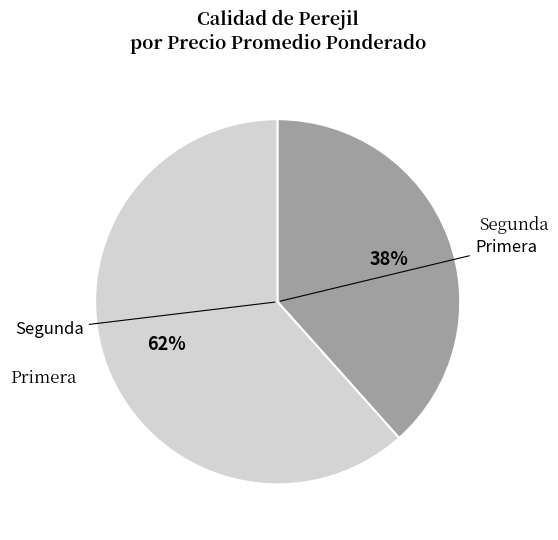

Does any single category account for the majority?

Yes